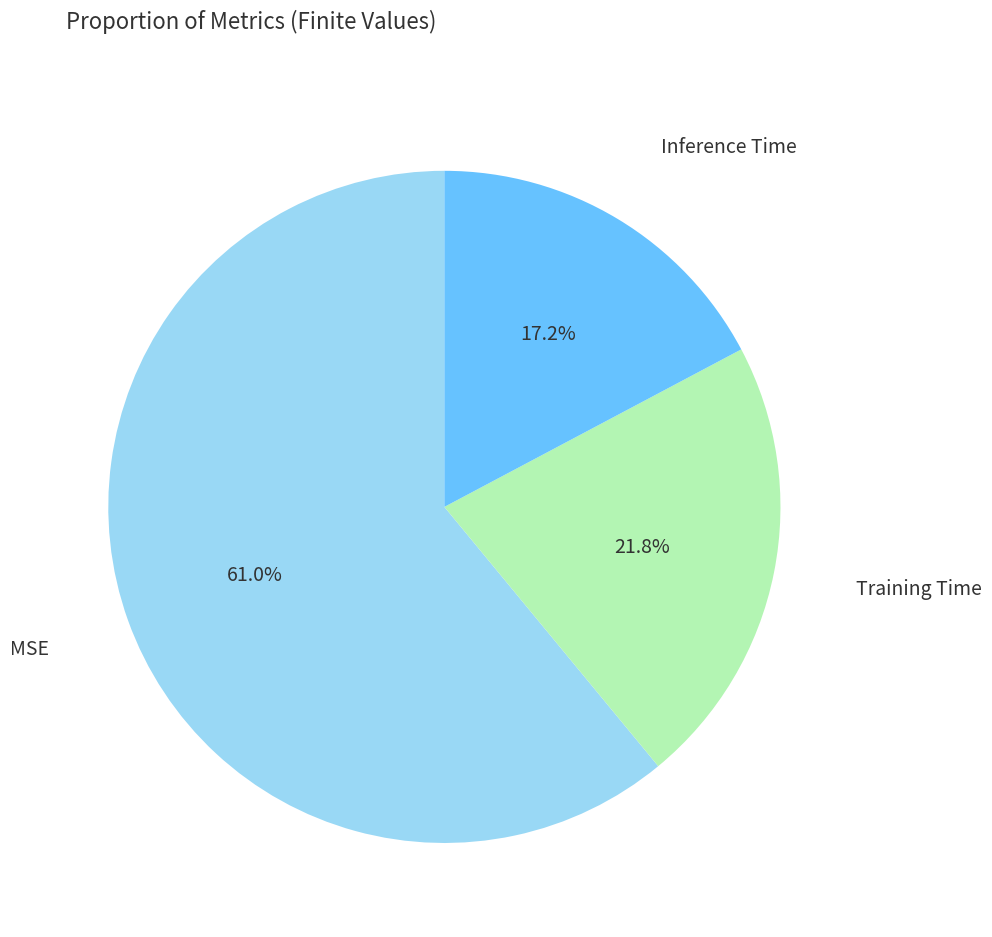

Is there any slice that represents more than half of the pie?

Yes